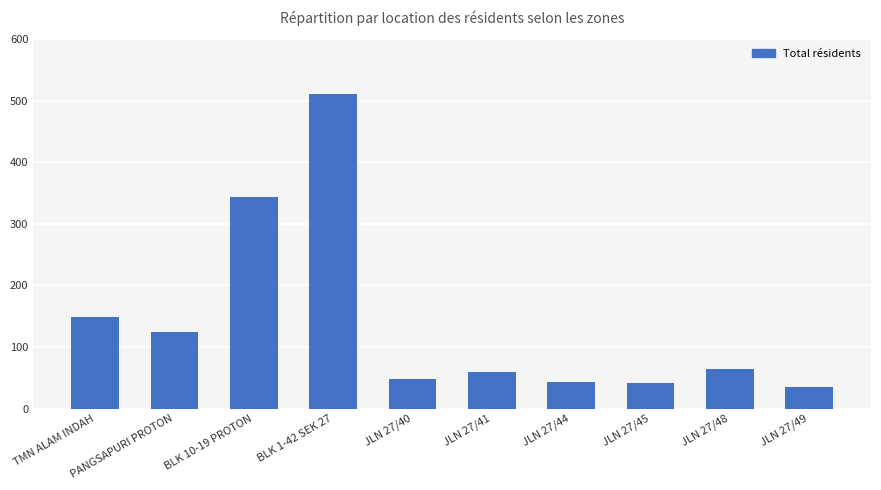

What is the change in value from BLK 1-42 SEK 27 to JLN 27/49?

-476